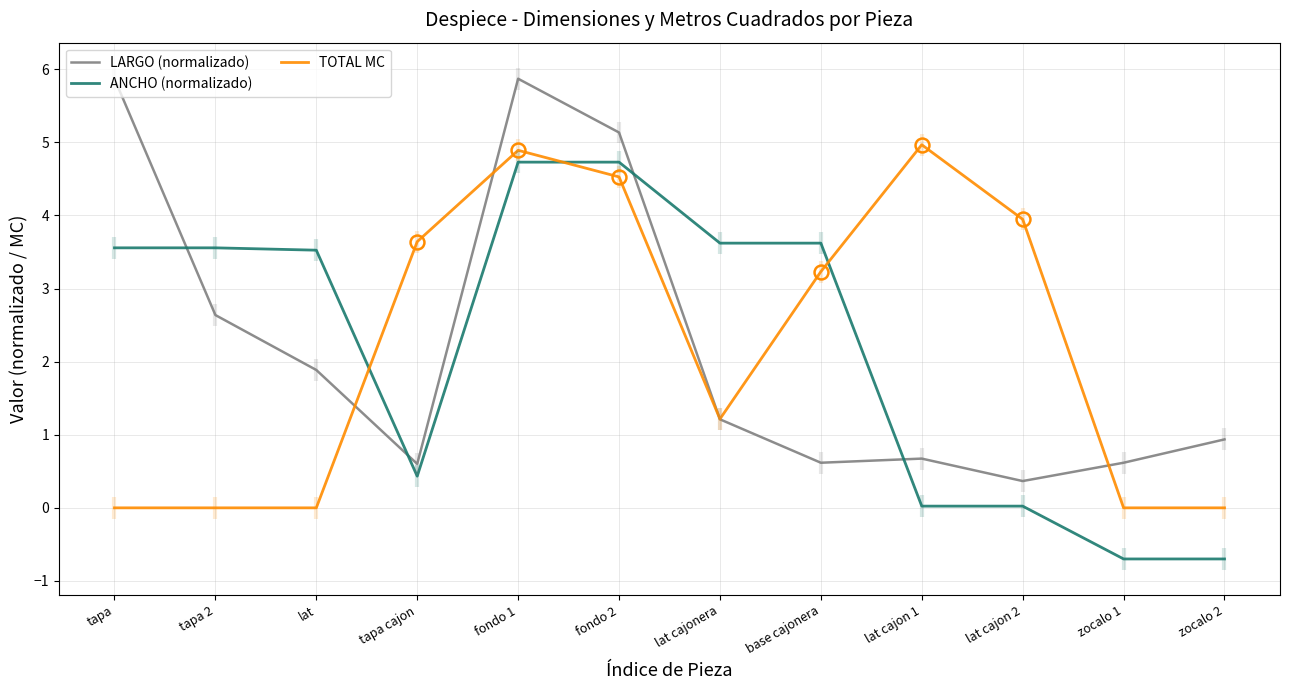

What position from the right is tapa 2?

11